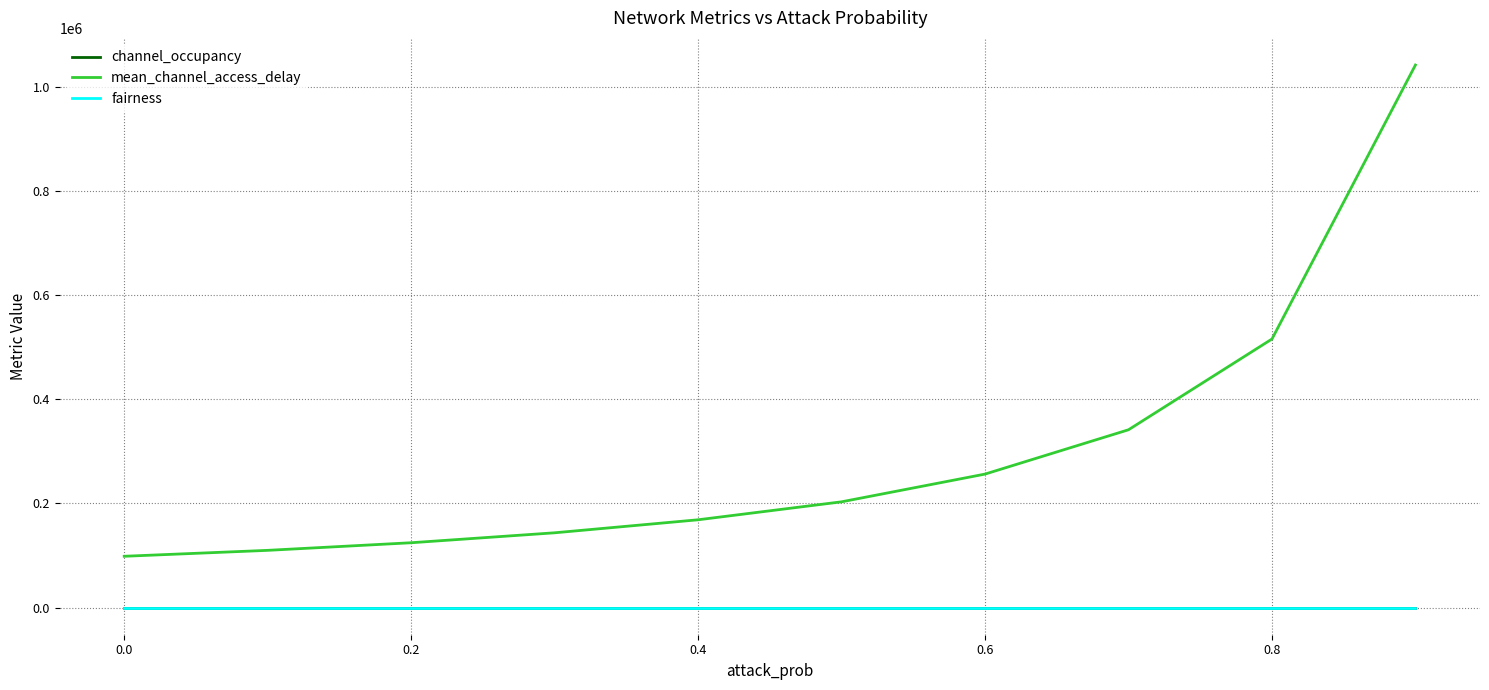

Is this an area chart (filled region under the line)?

No